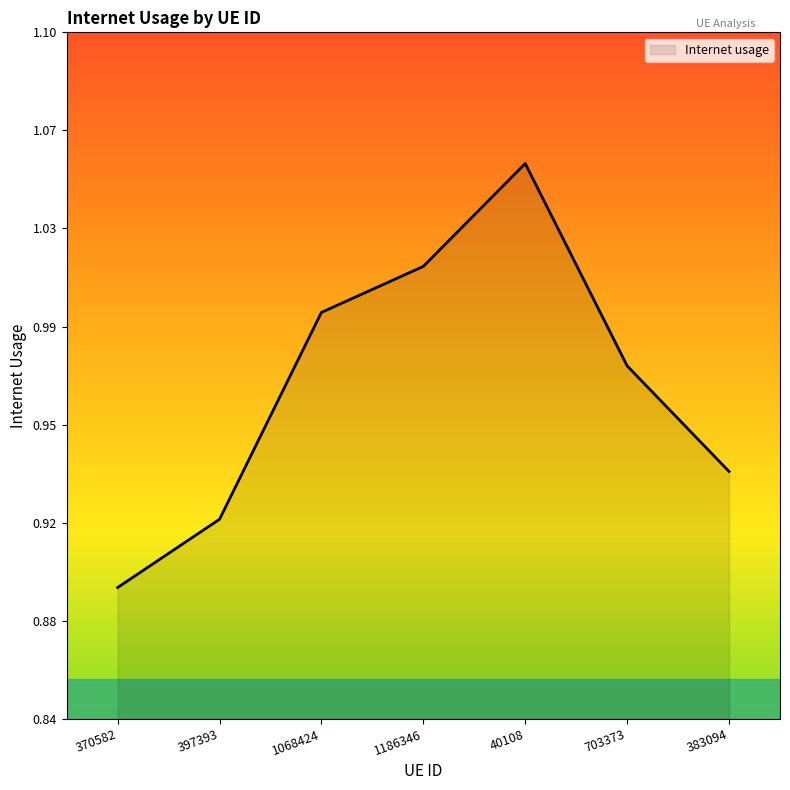

Where is the data nearest to the value 0?

370582